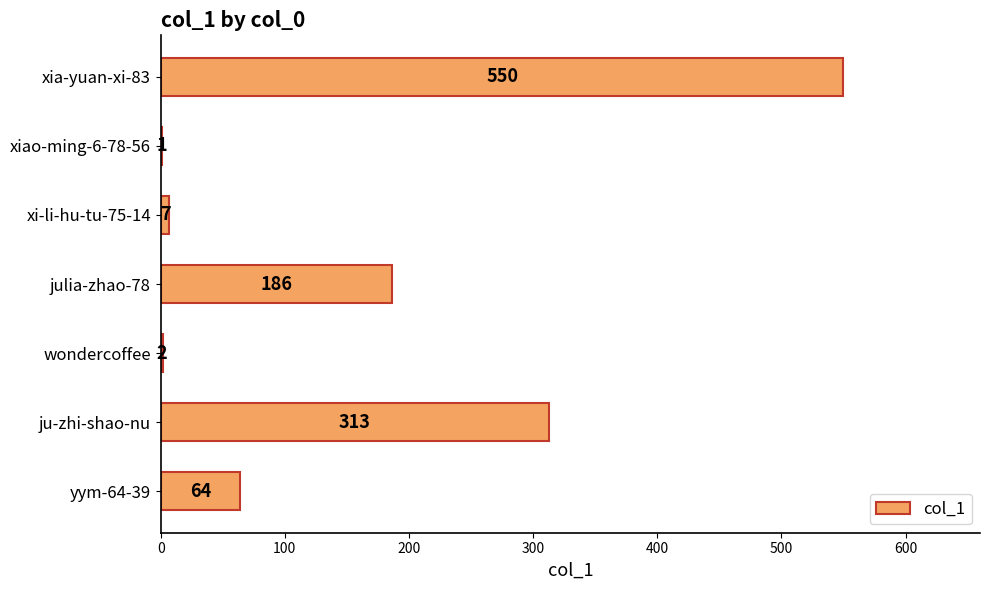

At which label is the value closest to 275?

ju-zhi-shao-nu